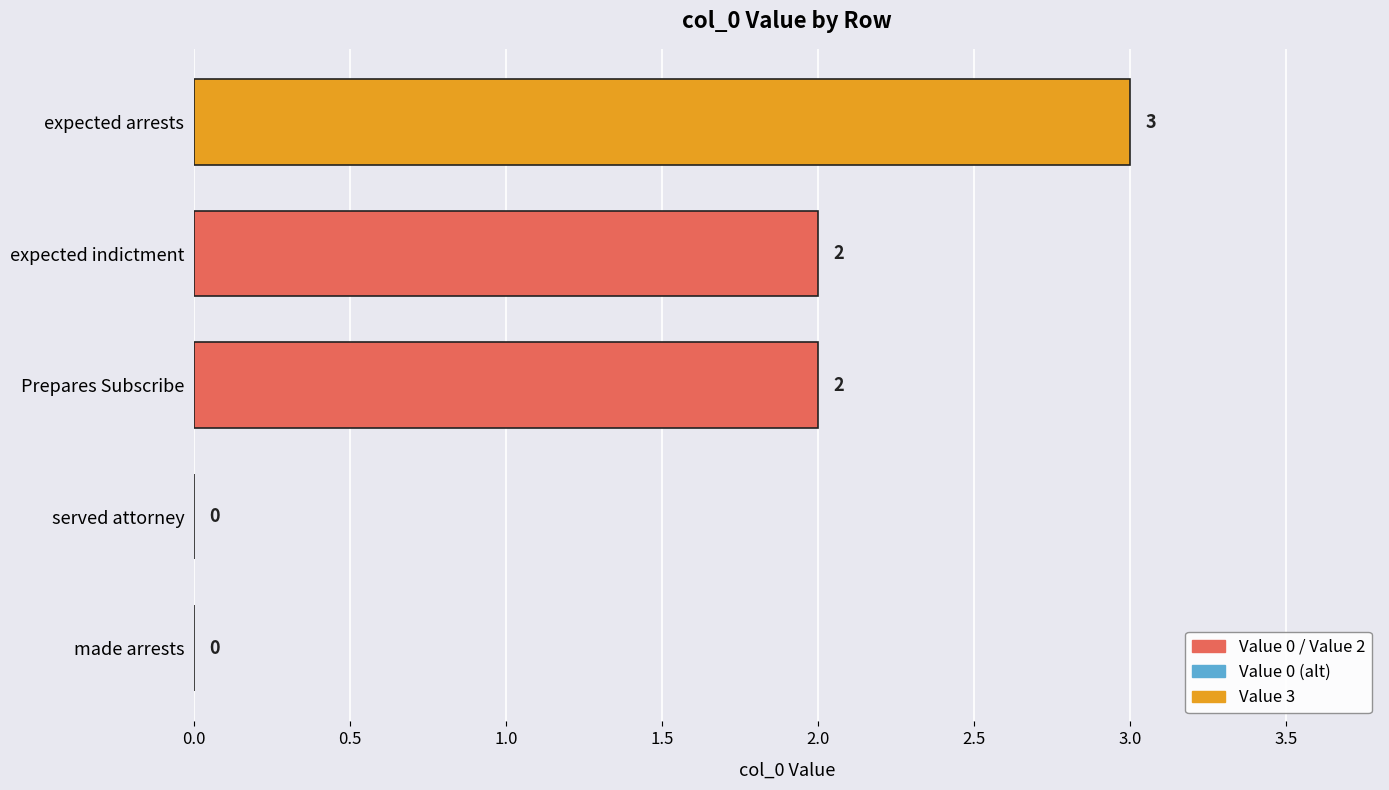

Which has a higher value, expected arrests or expected indictment?

expected arrests